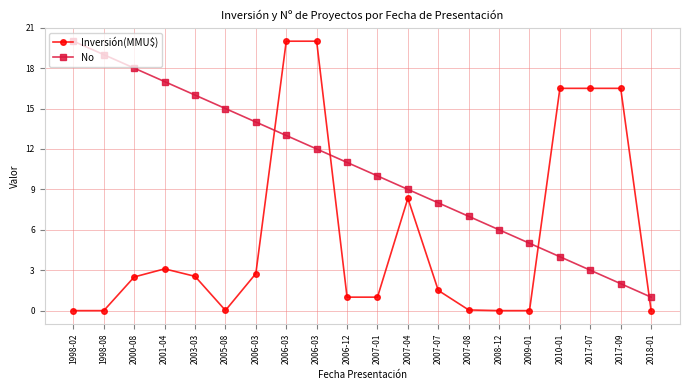

How many values in the No series are below 11?

10